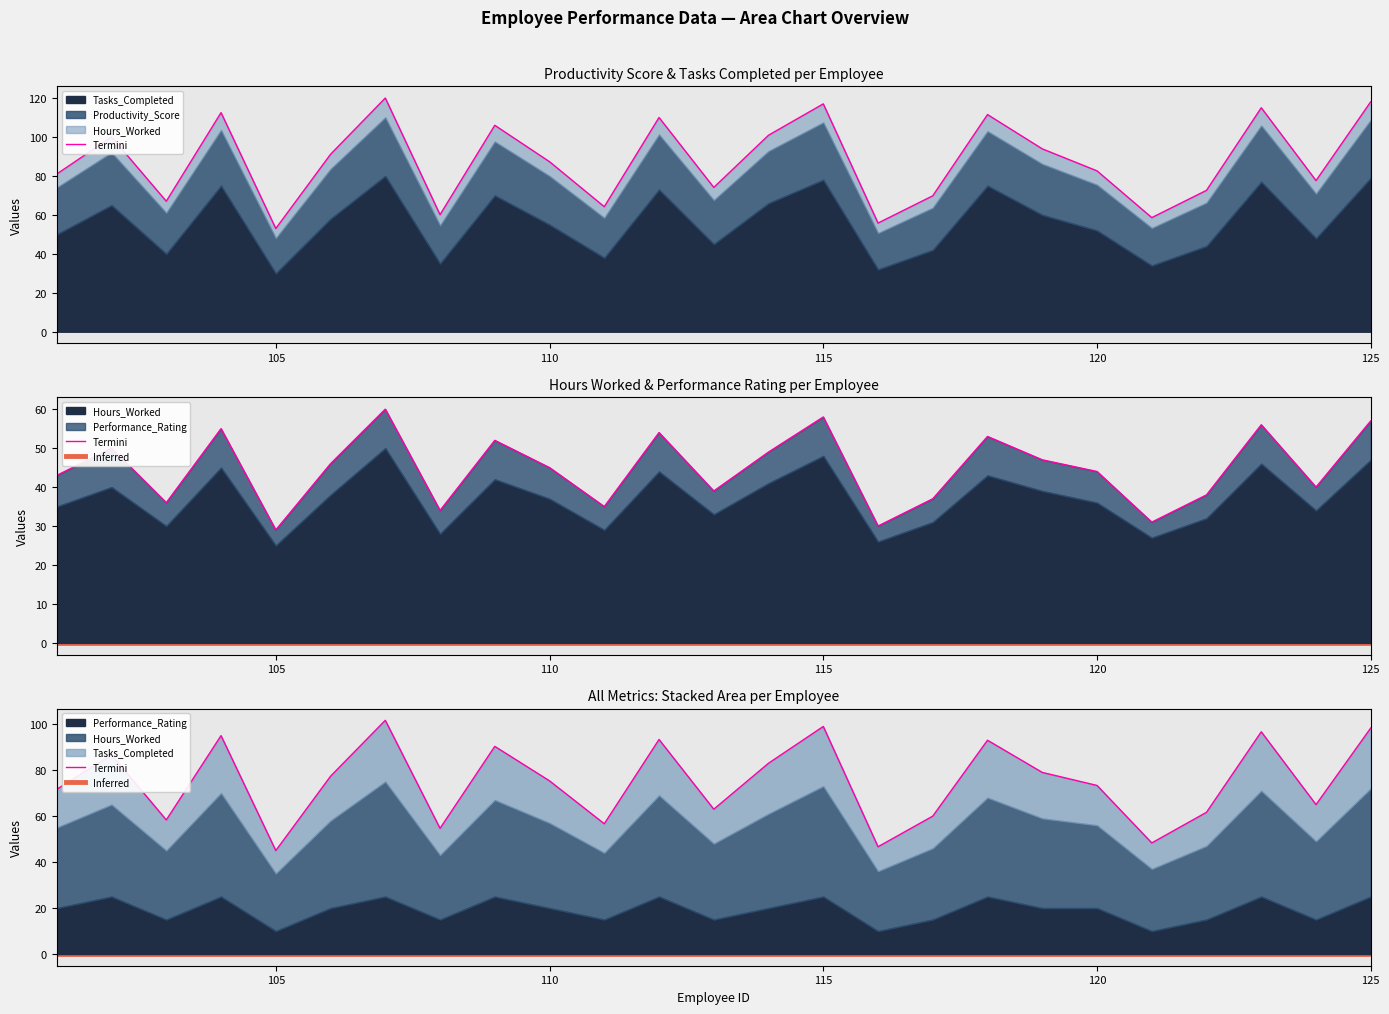

True or false: Productivity_Score has a value of 89.2 at 103.

False